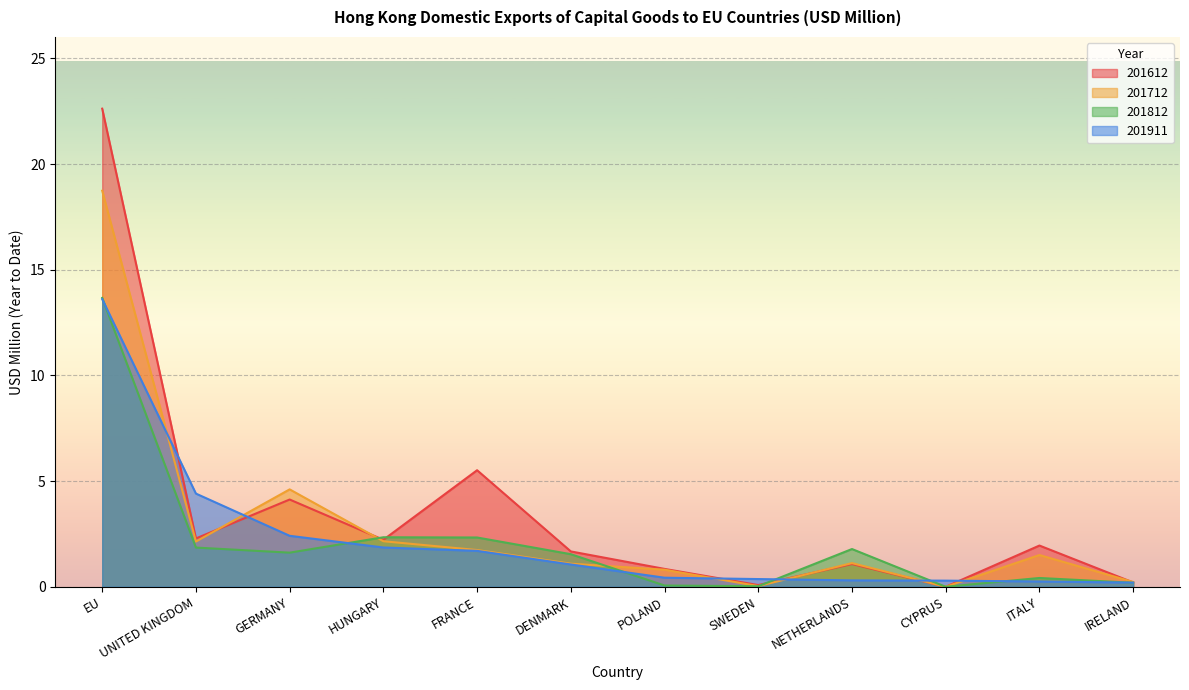

How many intersections are there between 201612 and 201812?

3